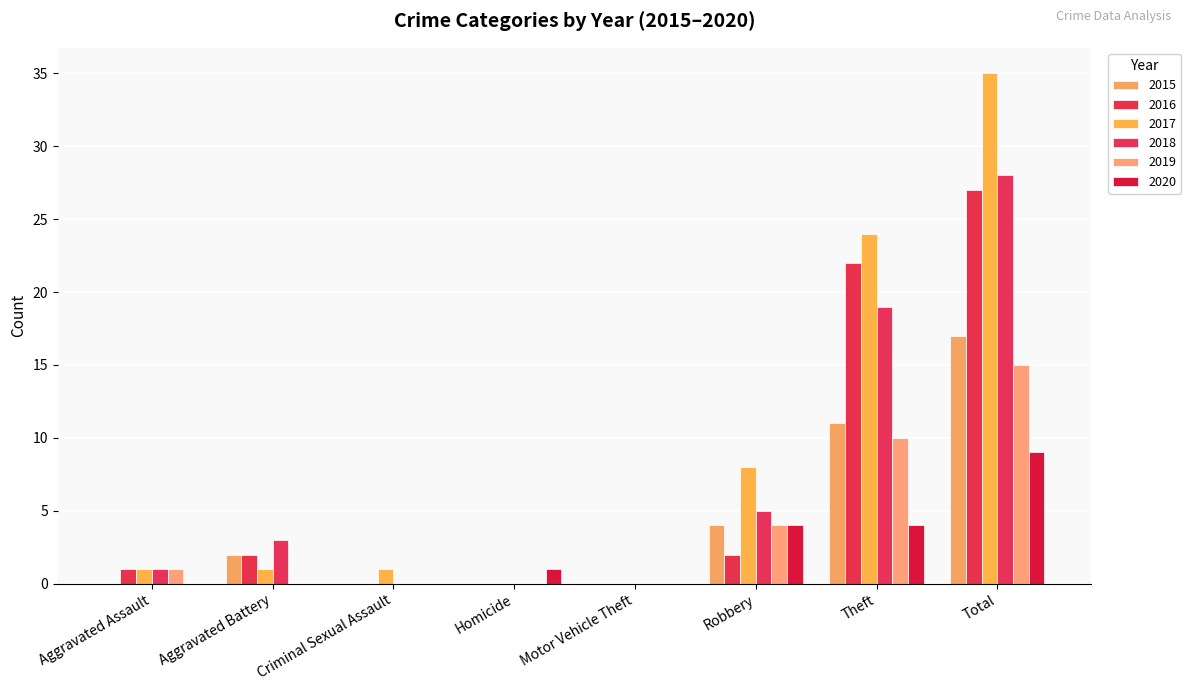

Does the chart contain stacked bars?

No